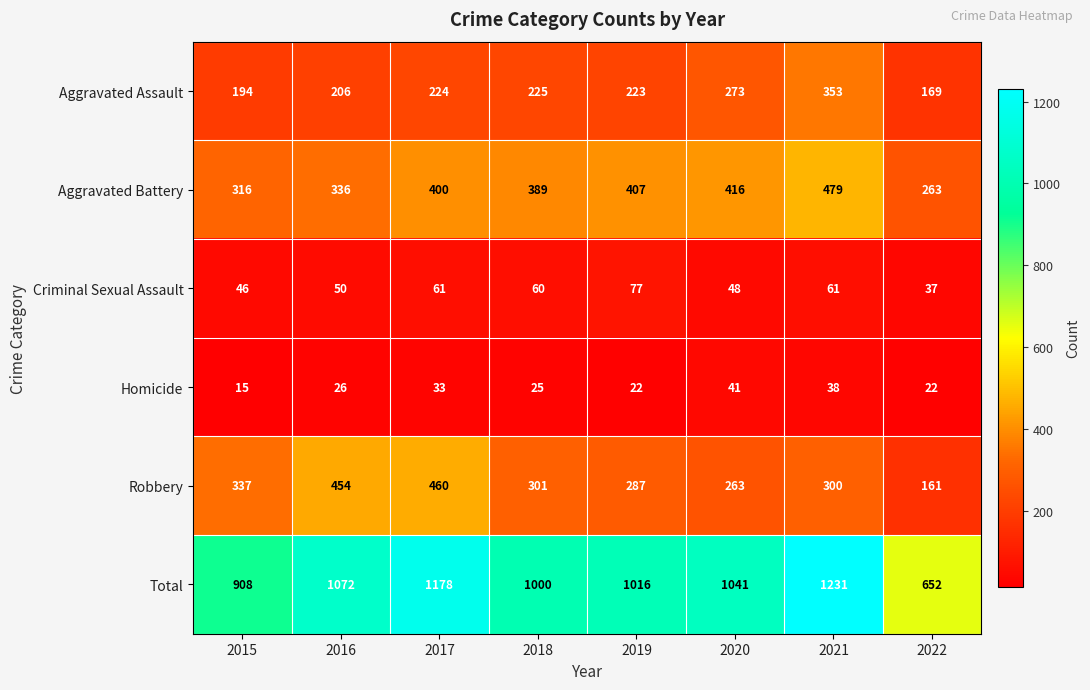

The value of Aggravated Assault at 2015 is 293. True or false?

False